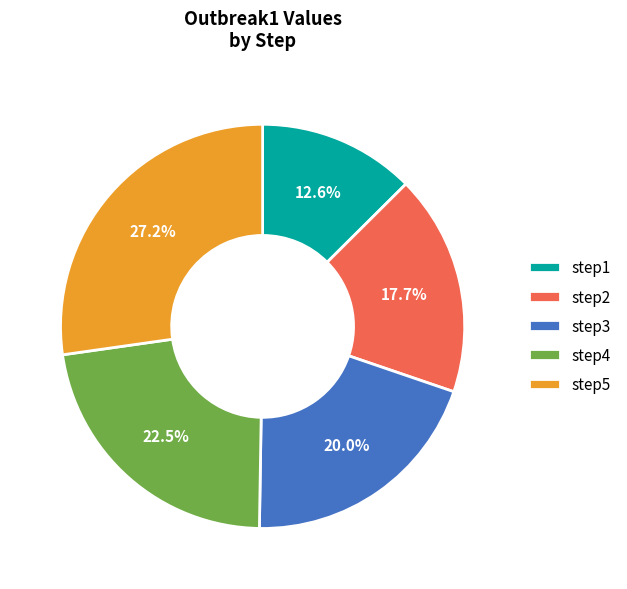

Is it true that step1 is 5% of the pie?

False